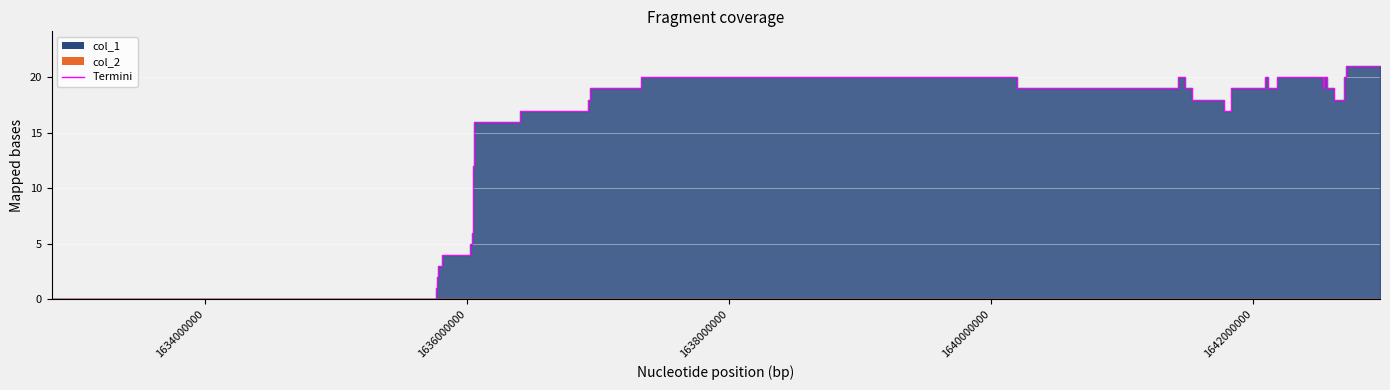

True or false: the data shows 30 at 10.

False